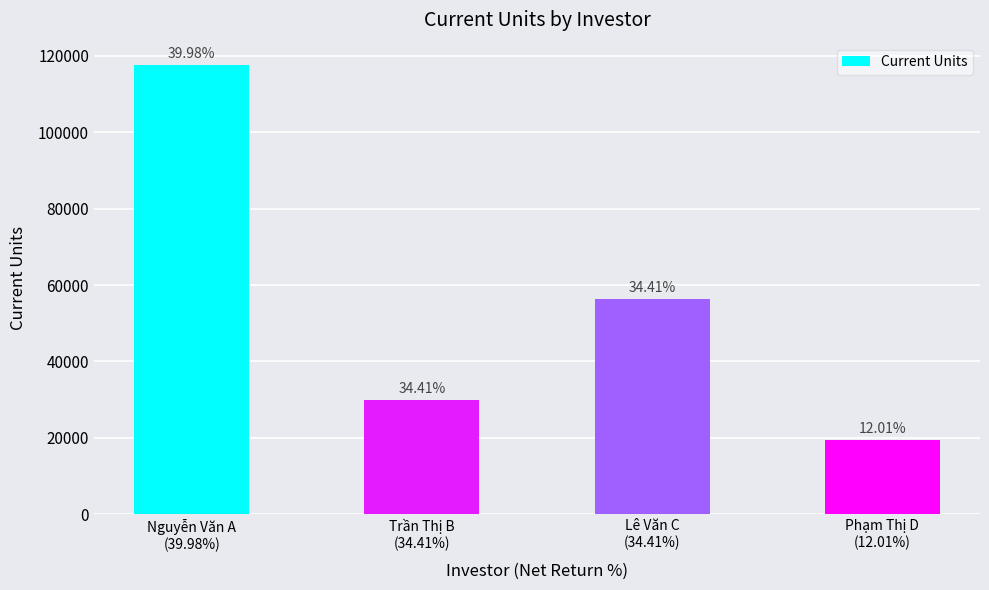

What is the label of the 3rd bar from the left?

Lê Văn C
(34.41%)